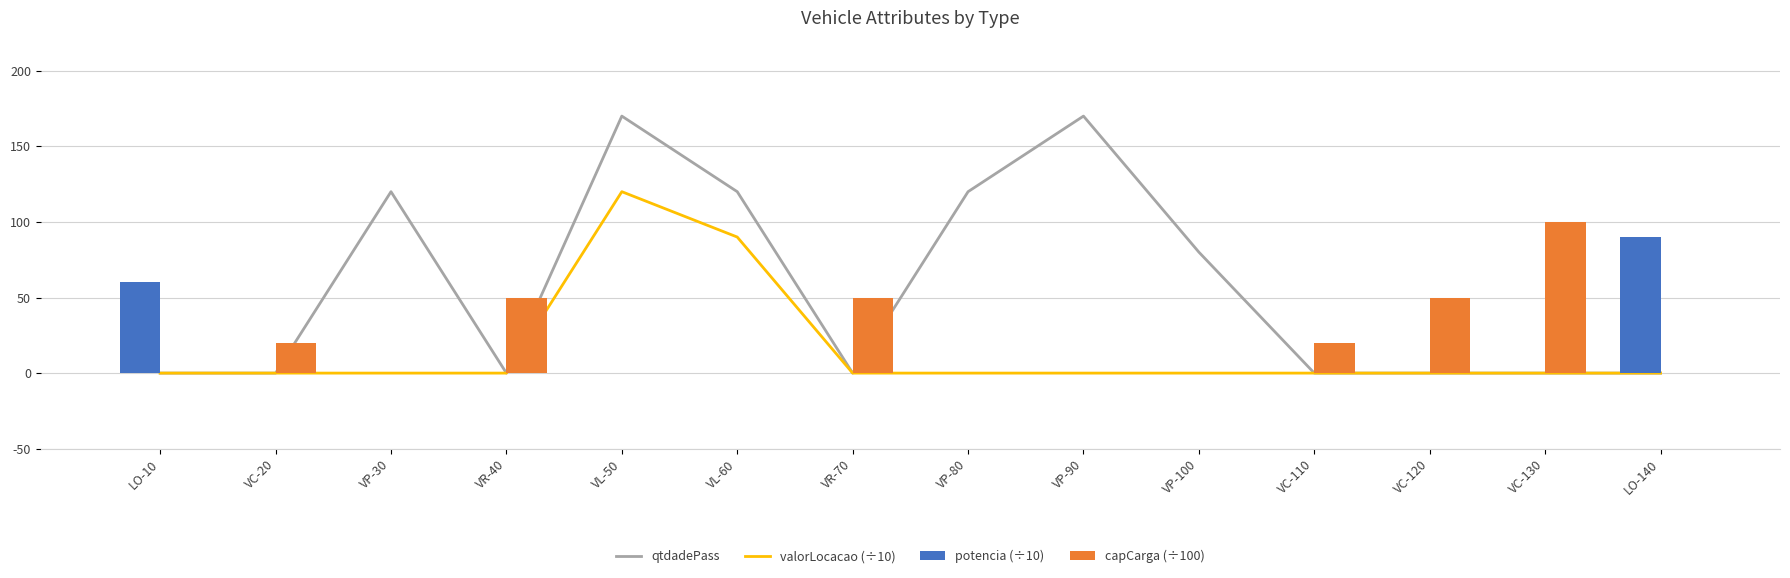

Is the value of qtdadePass at VP-80 greater than the value of potencia (÷10) at VC-110?

Yes